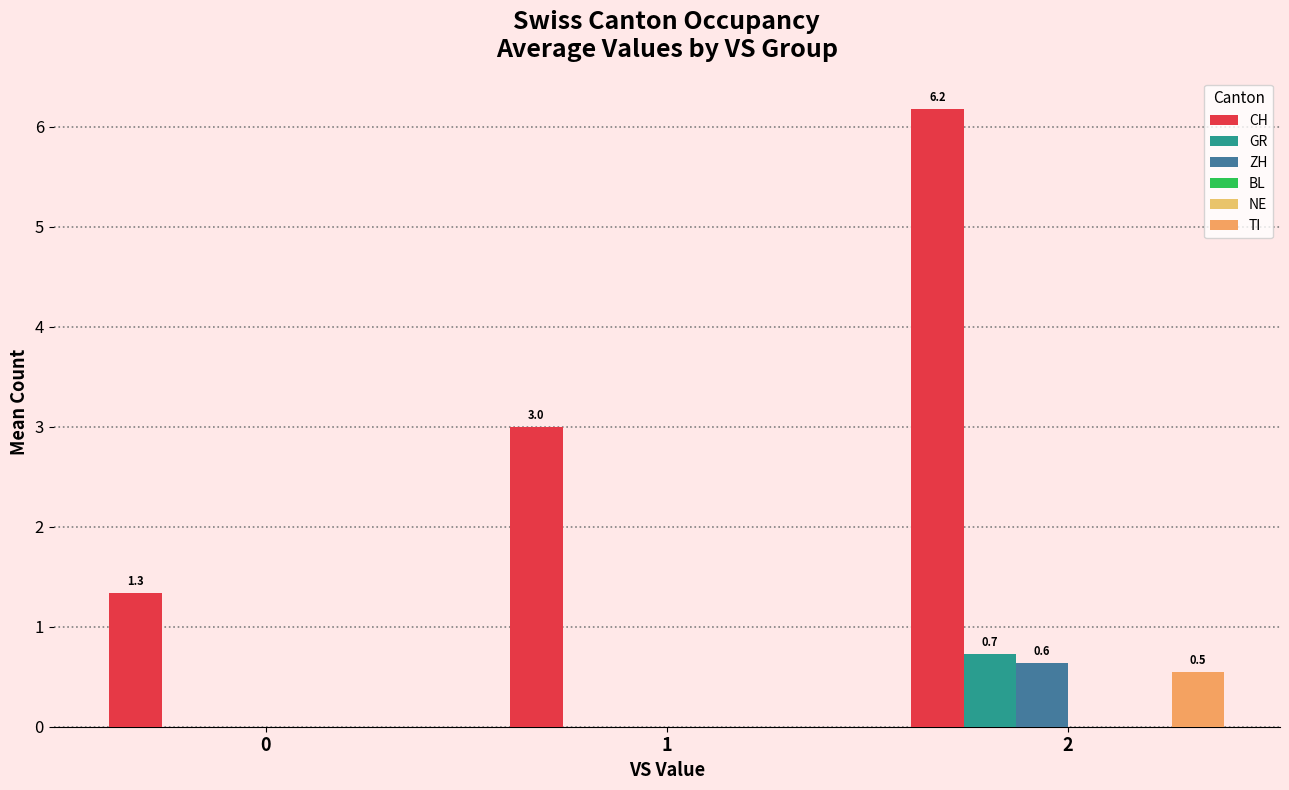

What is the average value of the ZH series?

0.2